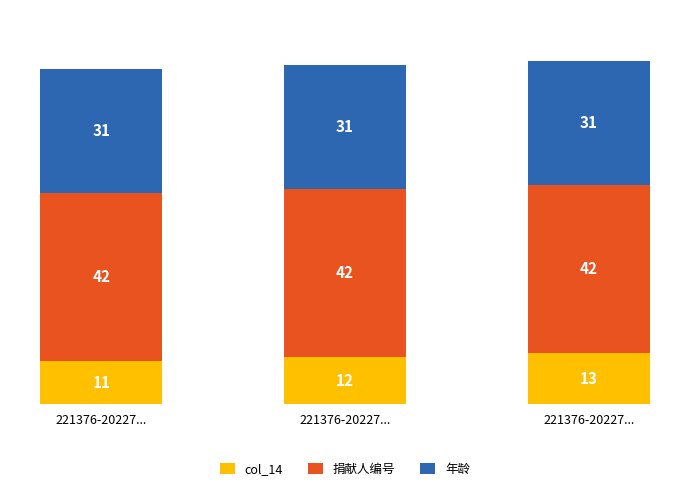

What is the label of the 3rd bar from the left?

221376-20227...